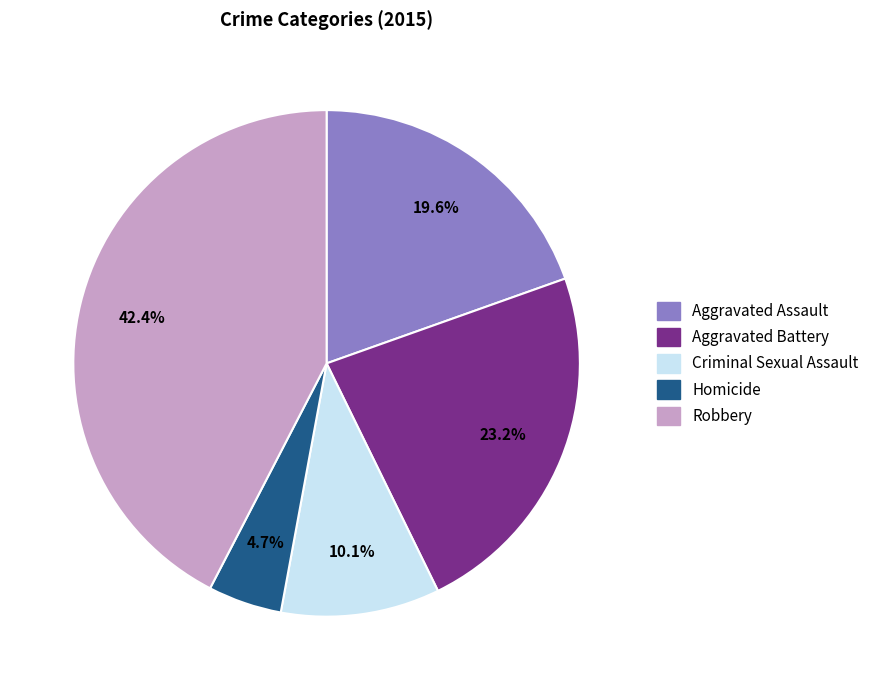

What is the smallest slice in the pie chart?

Homicide